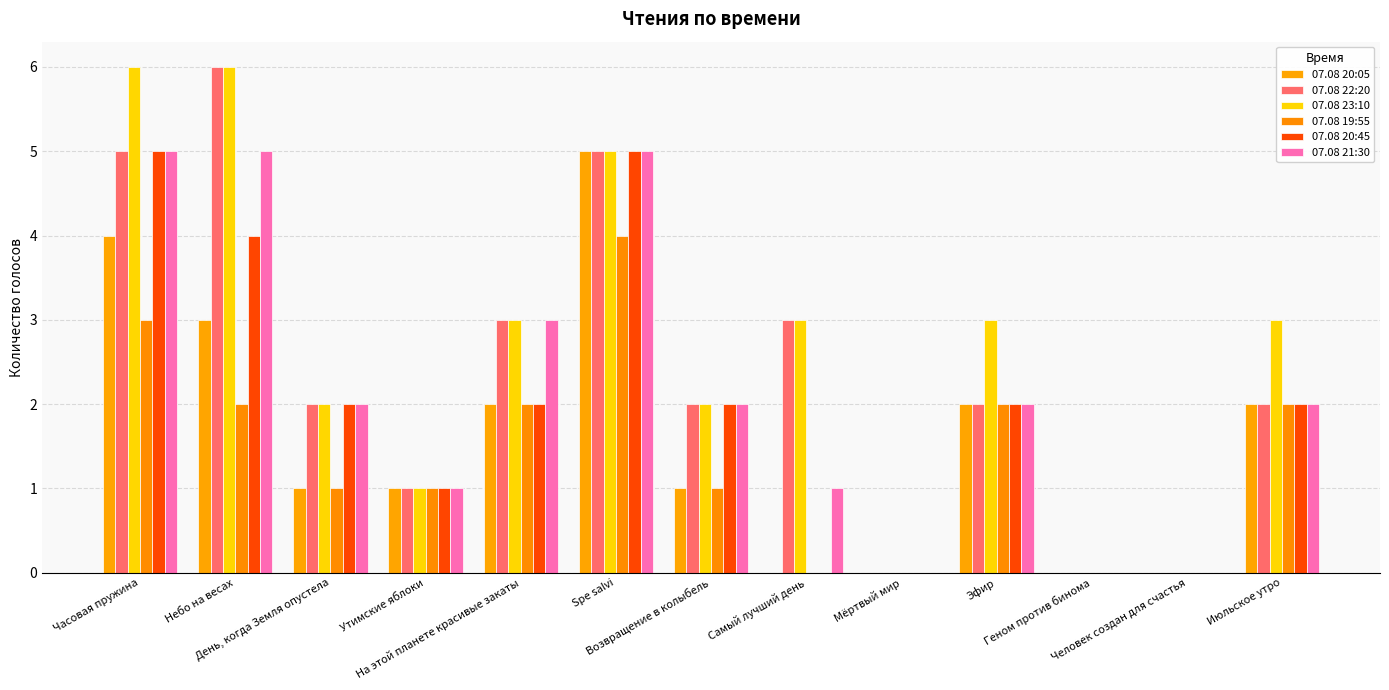

Reading left to right, what are all the values shown in this chart?

07.08 20:05: Часовая пружина=4	Небо на весах=3	День, когда Земля опустела=1	Утимские яблоки=1	На этой планете красивые закаты=2	Spe salvi=5	Возвращение в колыбель=1	Самый лучший день=0	Мёртвый мир=0	Эфир=2	Геном против бинома=0	Человек создан для счастья=0	Июльское утро=2
07.08 22:20: Часовая пружина=5	Небо на весах=6	День, когда Земля опустела=2	Утимские яблоки=1	На этой планете красивые закаты=3	Spe salvi=5	Возвращение в колыбель=2	Самый лучший день=3	Мёртвый мир=0	Эфир=2	Геном против бинома=0	Человек создан для счастья=0	Июльское утро=2
07.08 23:10: Часовая пружина=6	Небо на весах=6	День, когда Земля опустела=2	Утимские яблоки=1	На этой планете красивые закаты=3	Spe salvi=5	Возвращение в колыбель=2	Самый лучший день=3	Мёртвый мир=0	Эфир=3	Геном против бинома=0	Человек создан для счастья=0	Июльское утро=3
07.08 19:55: Часовая пружина=3	Небо на весах=2	День, когда Земля опустела=1	Утимские яблоки=1	На этой планете красивые закаты=2	Spe salvi=4	Возвращение в колыбель=1	Самый лучший день=0	Мёртвый мир=0	Эфир=2	Геном против бинома=0	Человек создан для счастья=0	Июльское утро=2
07.08 20:45: Часовая пружина=5	Небо на весах=4	День, когда Земля опустела=2	Утимские яблоки=1	На этой планете красивые закаты=2	Spe salvi=5	Возвращение в колыбель=2	Самый лучший день=0	Мёртвый мир=0	Эфир=2	Геном против бинома=0	Человек создан для счастья=0	Июльское утро=2
07.08 21:30: Часовая пружина=5	Небо на весах=5	День, когда Земля опустела=2	Утимские яблоки=1	На этой планете красивые закаты=3	Spe salvi=5	Возвращение в колыбель=2	Самый лучший день=1	Мёртвый мир=0	Эфир=2	Геном против бинома=0	Человек создан для счастья=0	Июльское утро=2